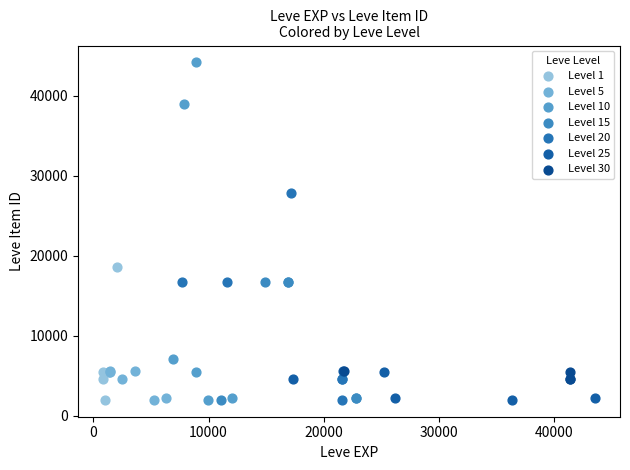

Which series has the largest Y range (max minus min)?

Level 10